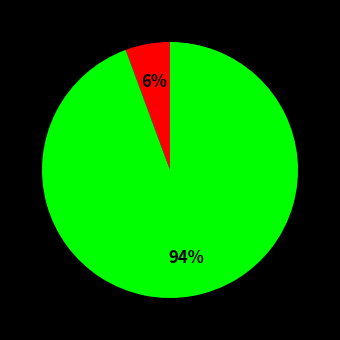

To the nearest percent, what is the average slice percentage?

50%